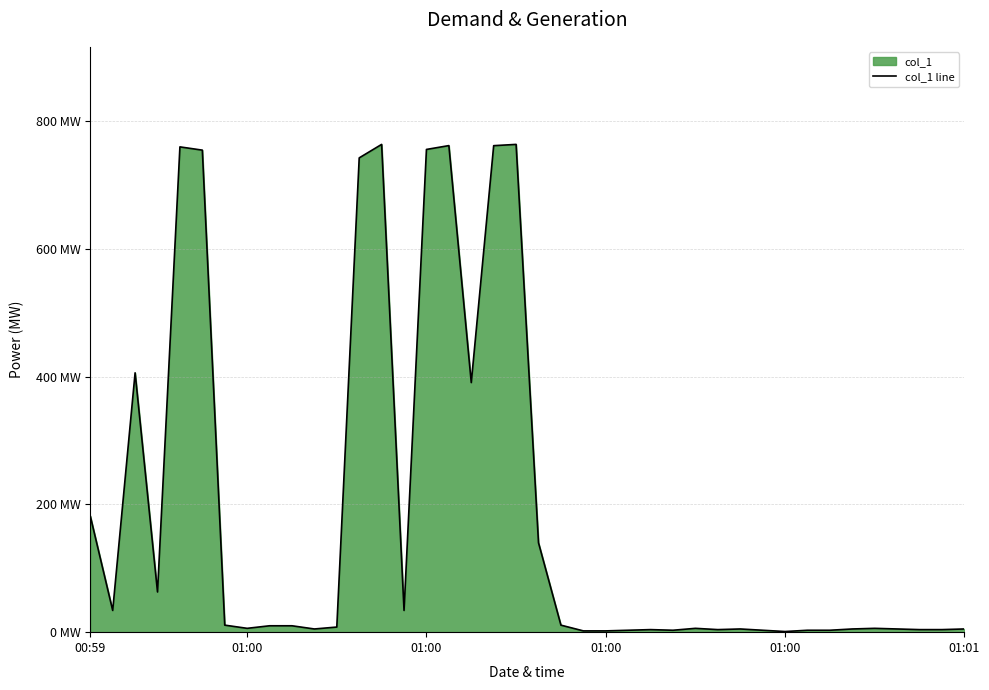

Rank the categories by value from highest to lowest.

13, 19, 16, 18, 01:00, 15, 01:01, 12, 01:00, 17, 00:59, 20, 01:00, 01:00, 14, 6, 21, 8, 9, 11, 7, 27, 35, 10, 29, 34, 36, 39, 25, 28, 37, 38, 24, 26, 30, 32, 33, 22, 23, 31